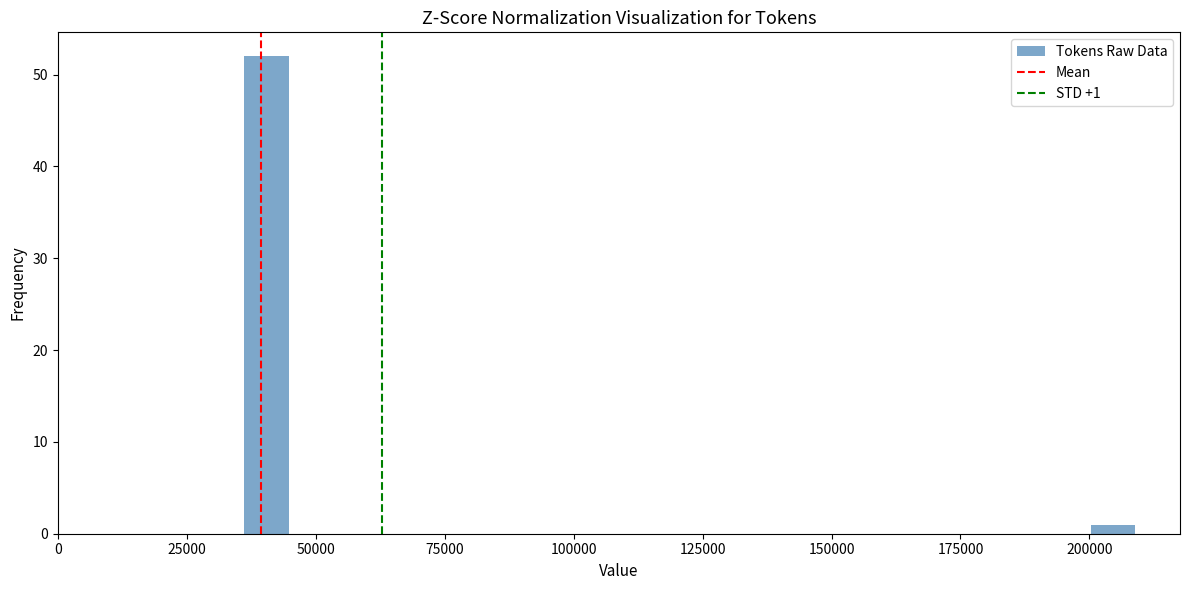

Read against the x-axis, roughly where is the centre of the tallest bar?

40000